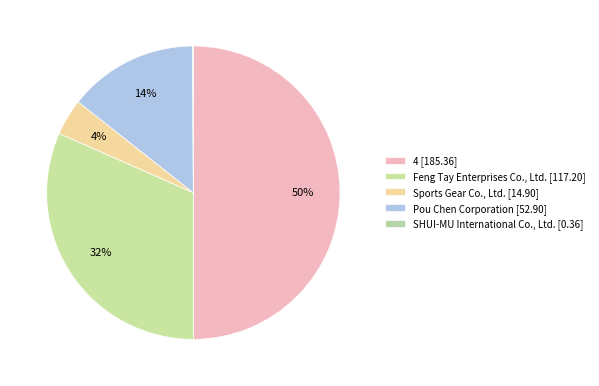

How many segments does this pie chart have?

5